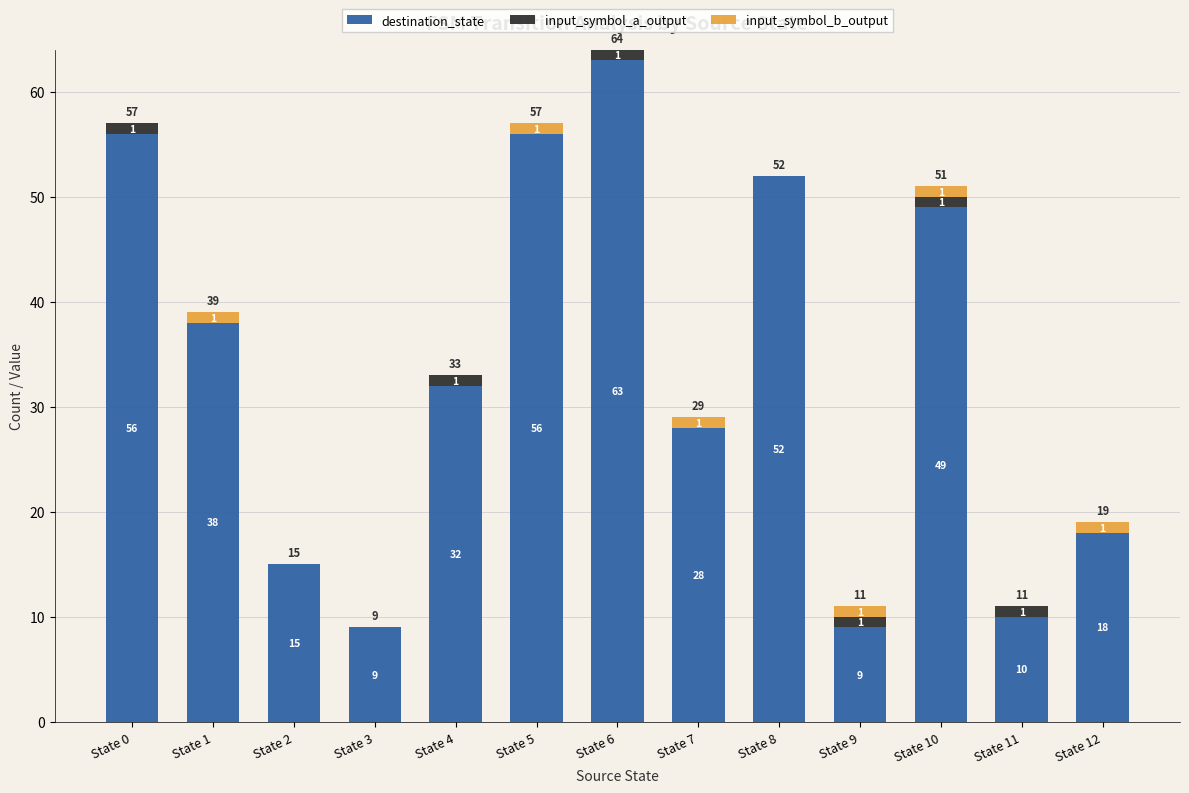

Which category has the highest value in the destination_state series?

State 6